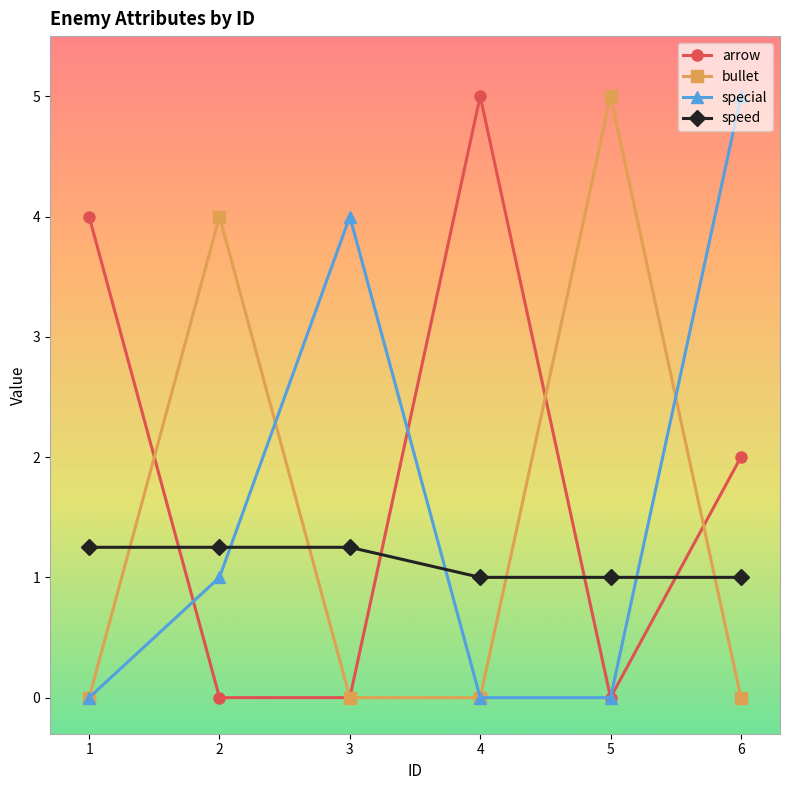

The value of arrow at 2 is 0.0. True or false?

True